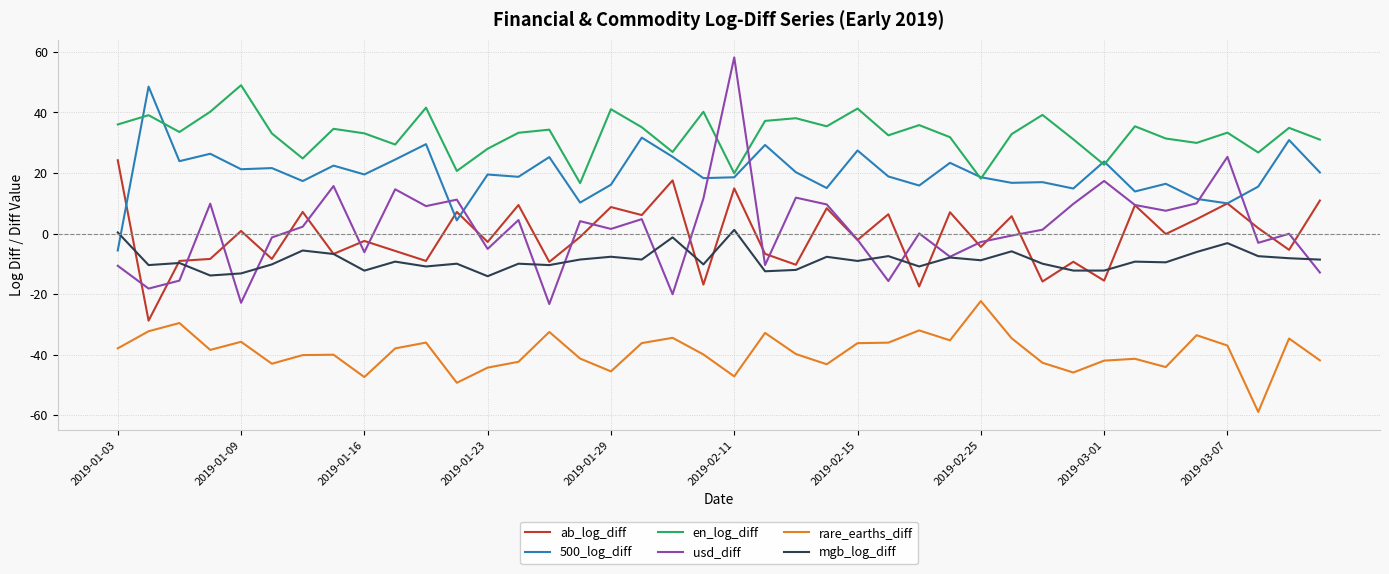

How many intersections are there between usd_diff and 500_log_diff?

6